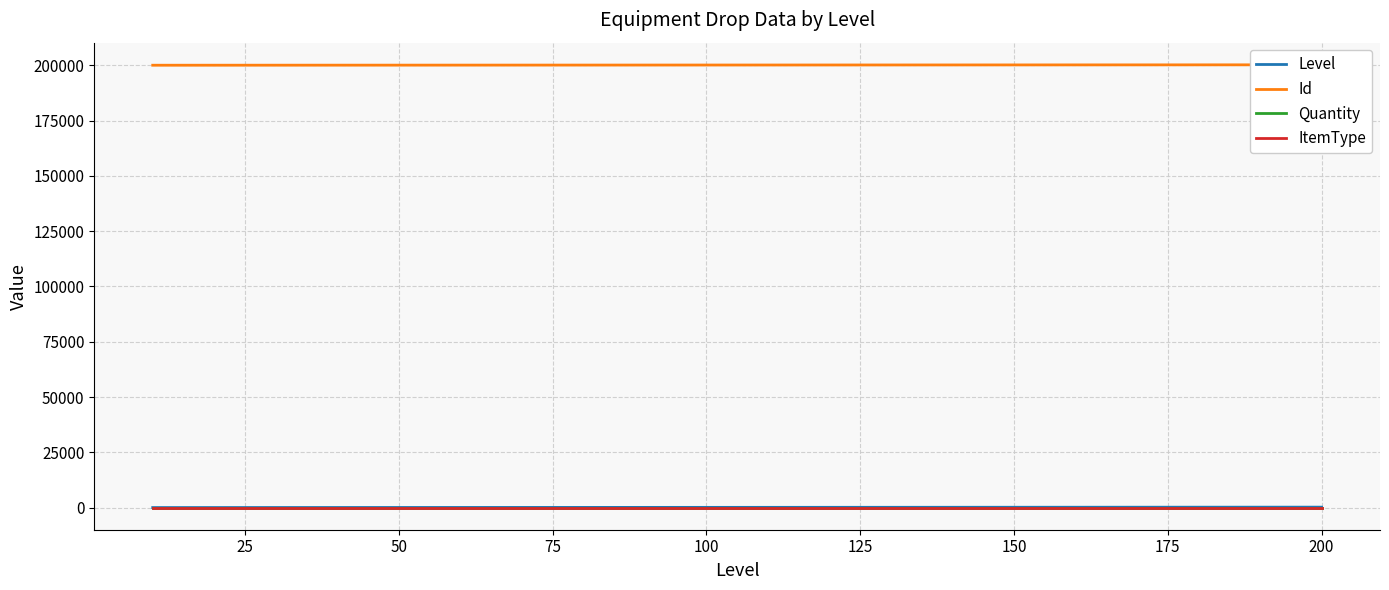

What is the total value across all series at 175?

200163